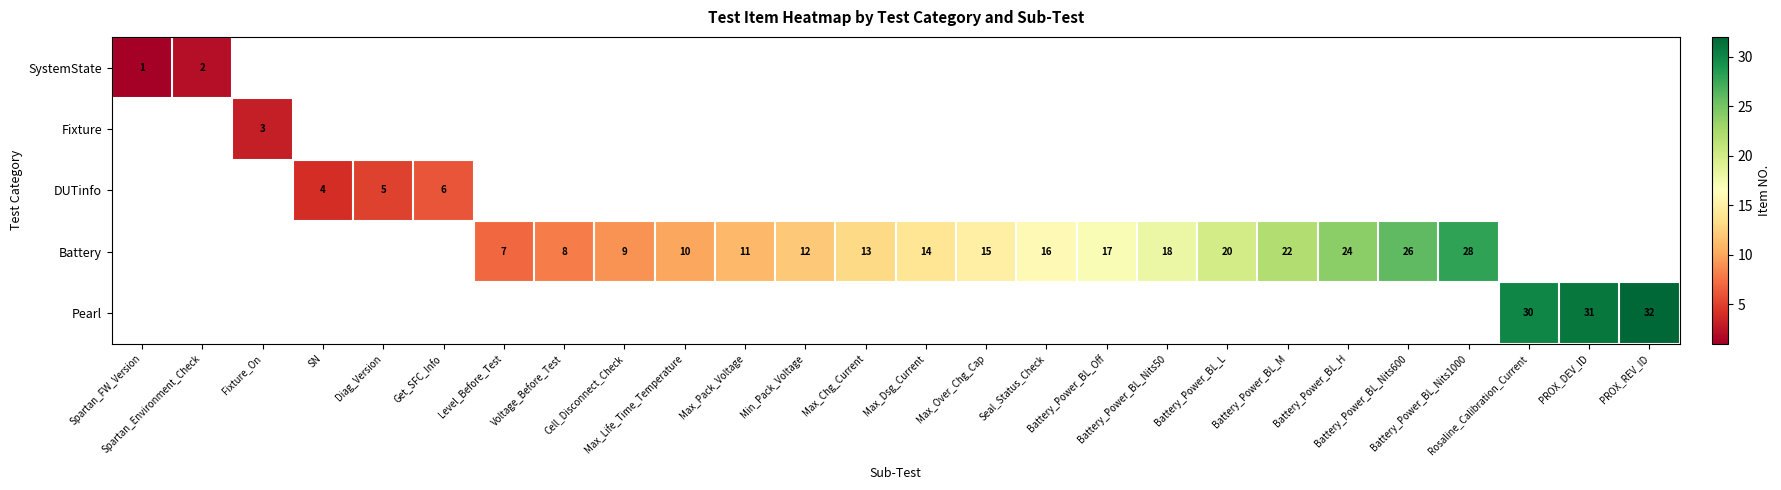

The value of Battery at Cell_Disconnect_Check is 9.0. True or false?

True